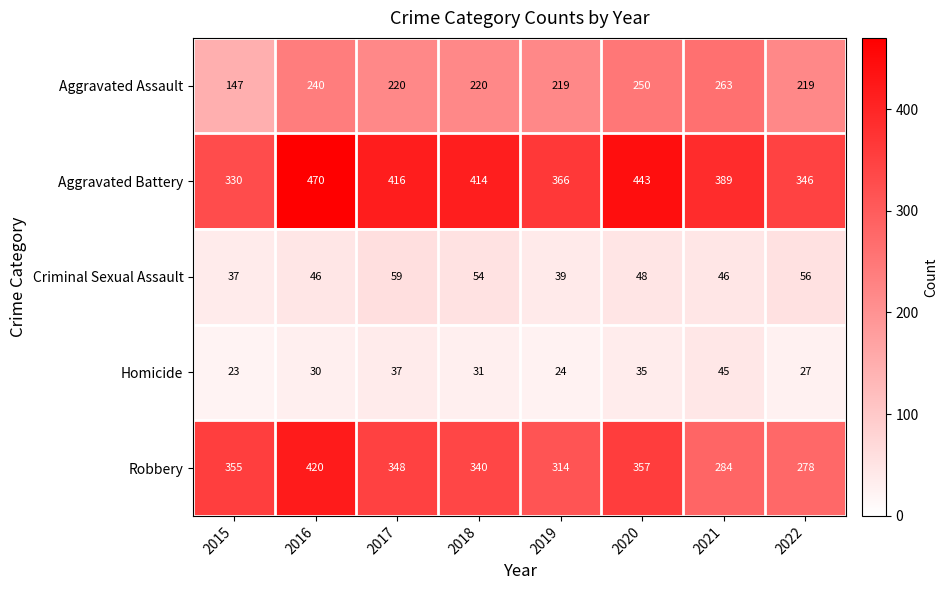

Which series has the largest range (max minus min)?

Robbery